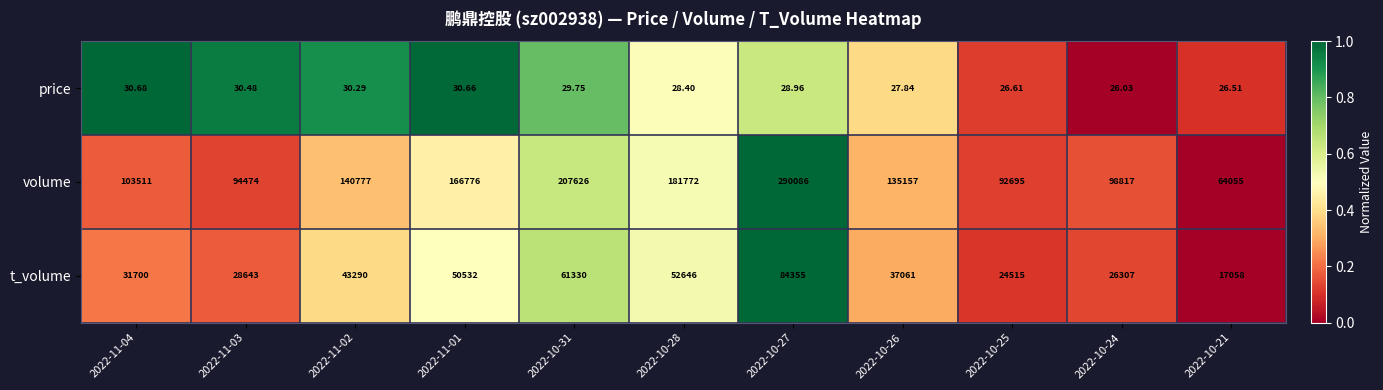

At 2022-11-03, list the series in order from smallest to largest.

price, t_volume, volume